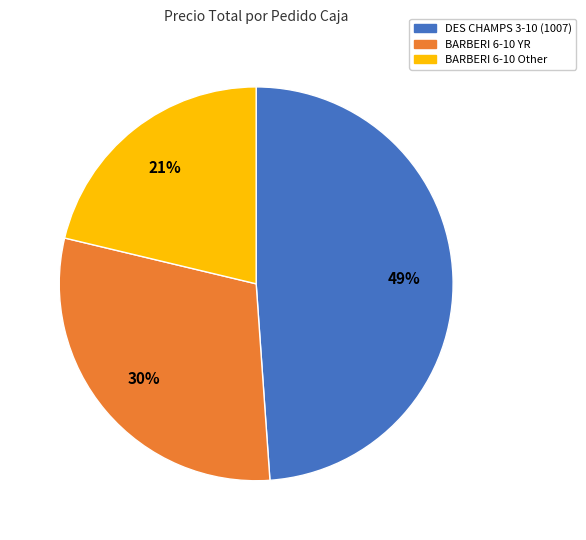

To the nearest percent, what is the average slice percentage?

33%